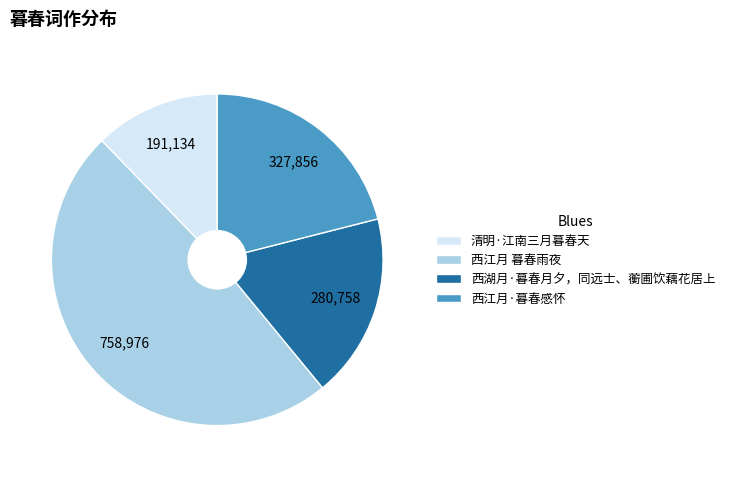

How many segments does this pie chart have?

4